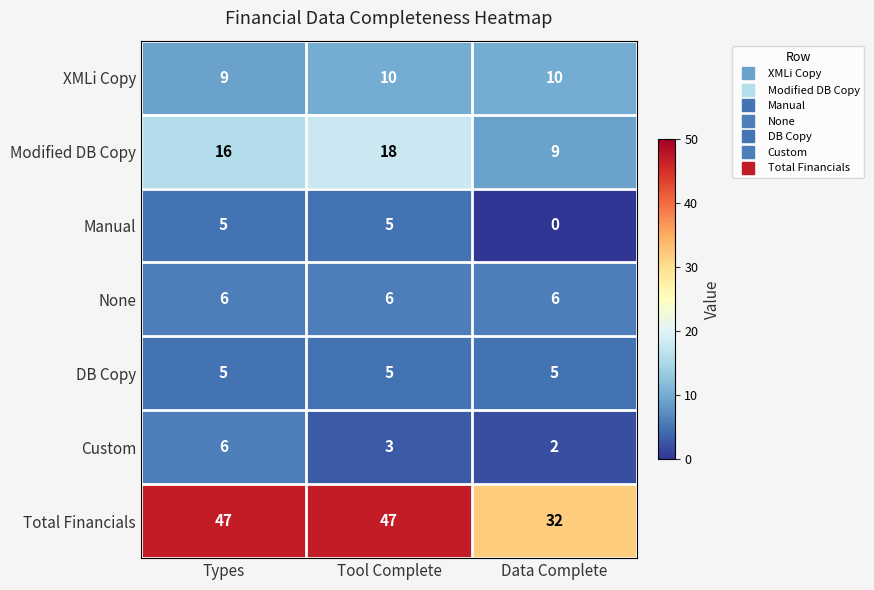

Which series has the largest range (max minus min)?

Total Financials